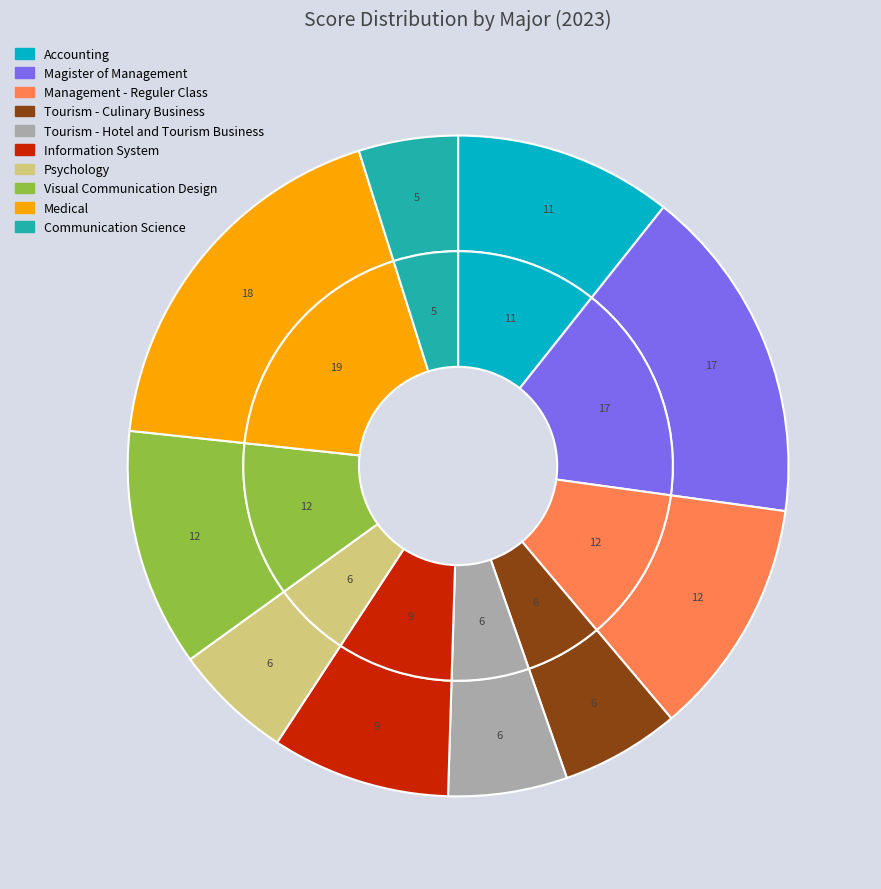

Between Psychology and Management - Reguler Class, which is larger?

Management - Reguler Class